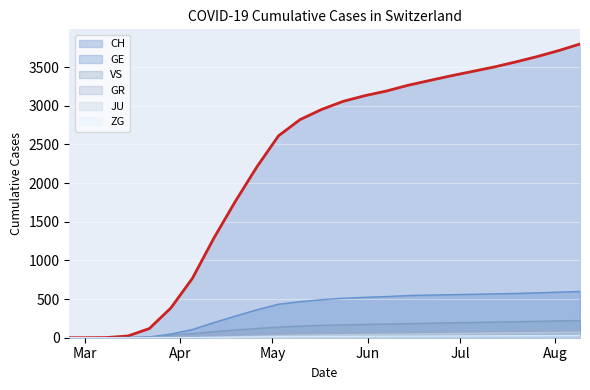

True or false: GR has a value of 25 at 2020-04-12.

False